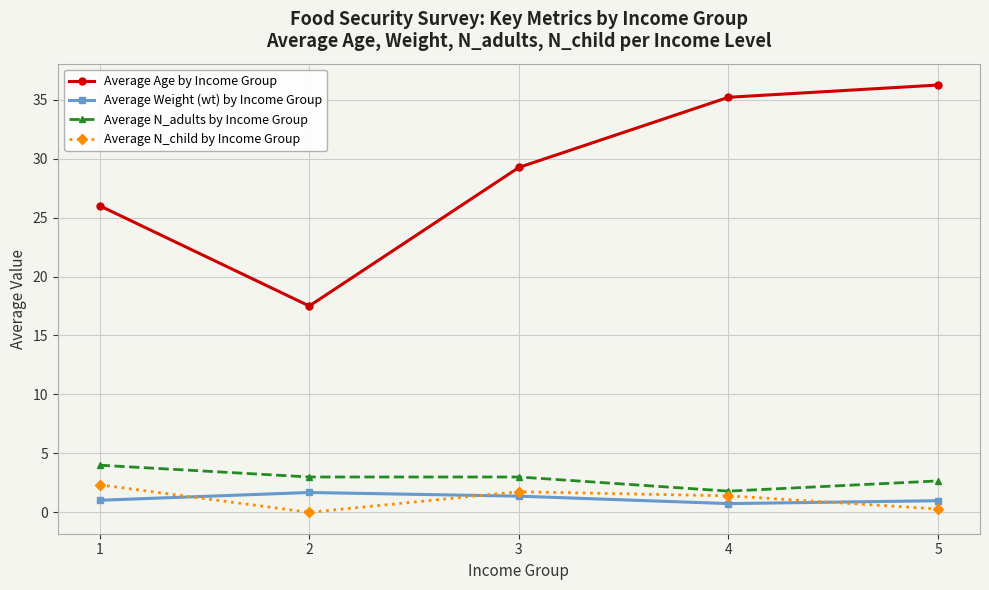

Which series has the largest range (max minus min)?

Average Age by Income Group